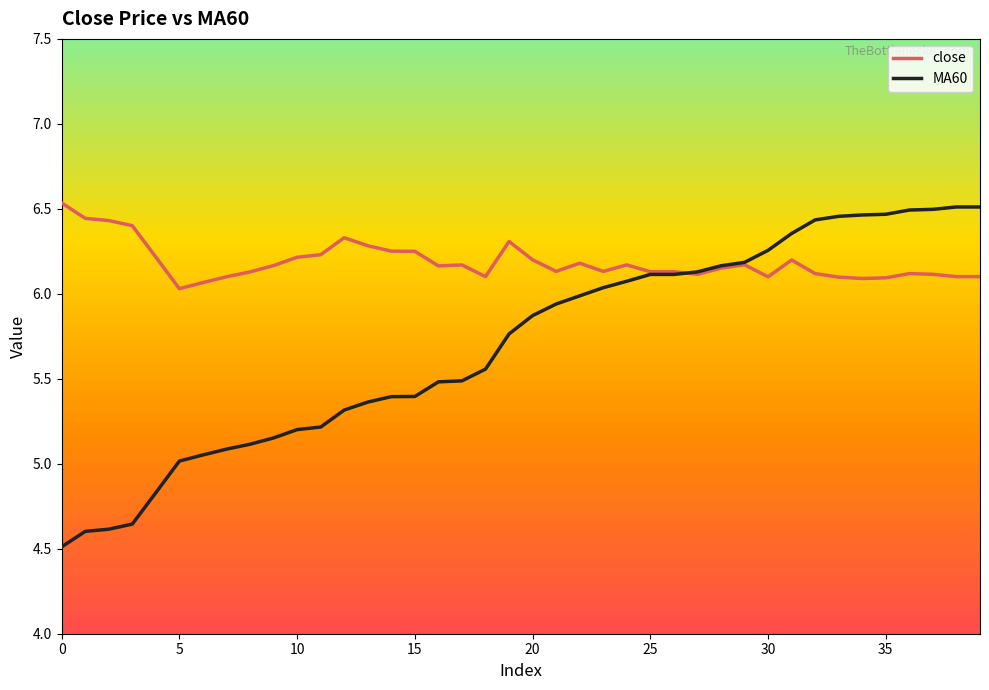

True or false: MA60 and close cross at least once.

True